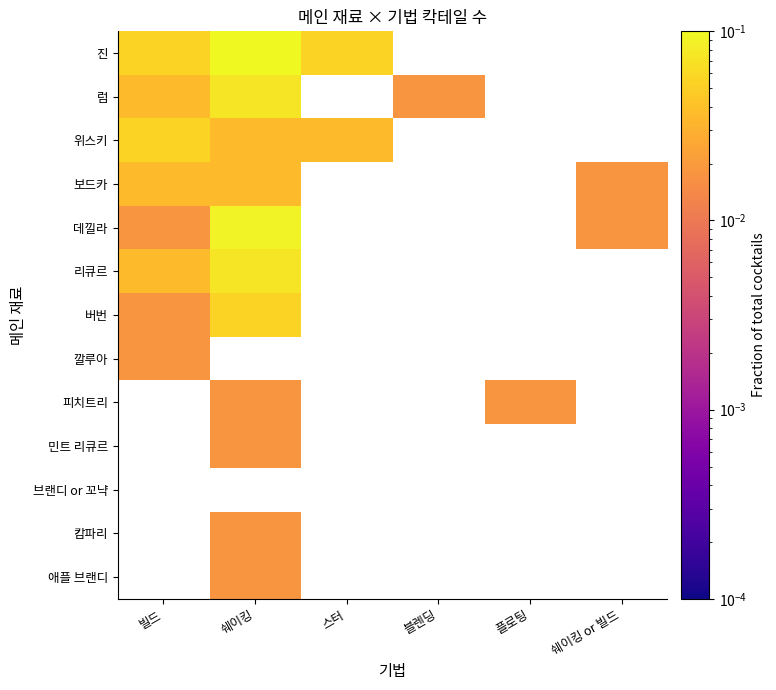

How many values in 리큐르 are above zero?

2